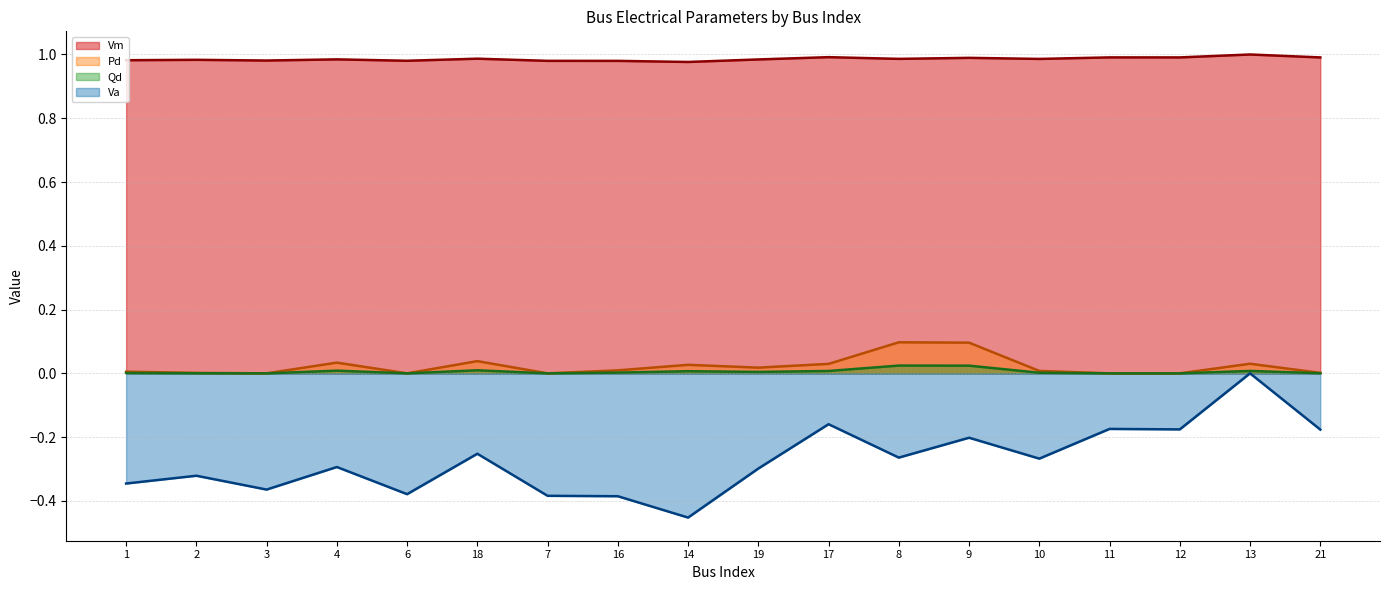

Where is the first local maximum for Vm?

2